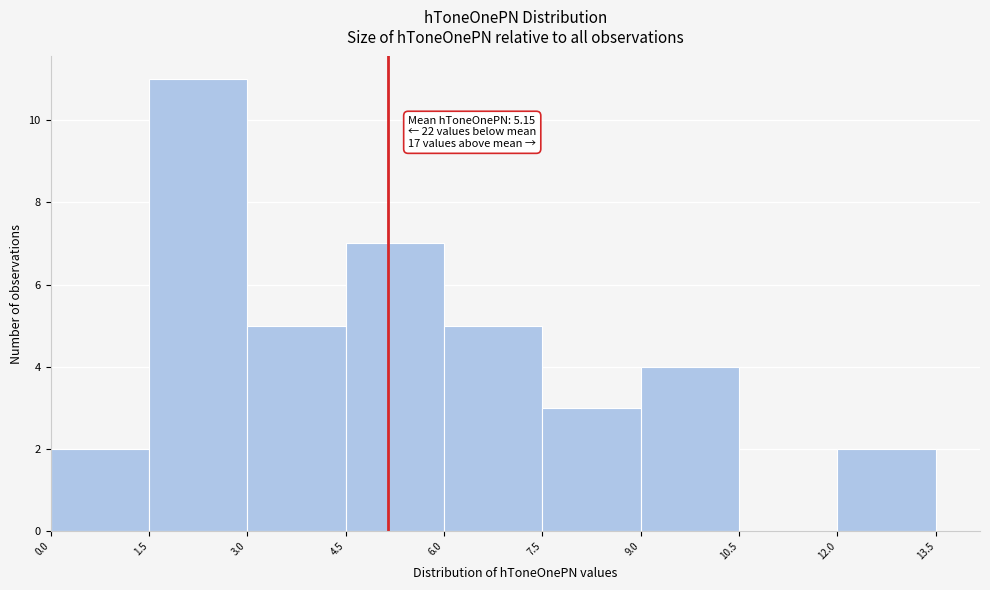

Over which range of the x-axis is the bar tallest?

1.5 to 3.0